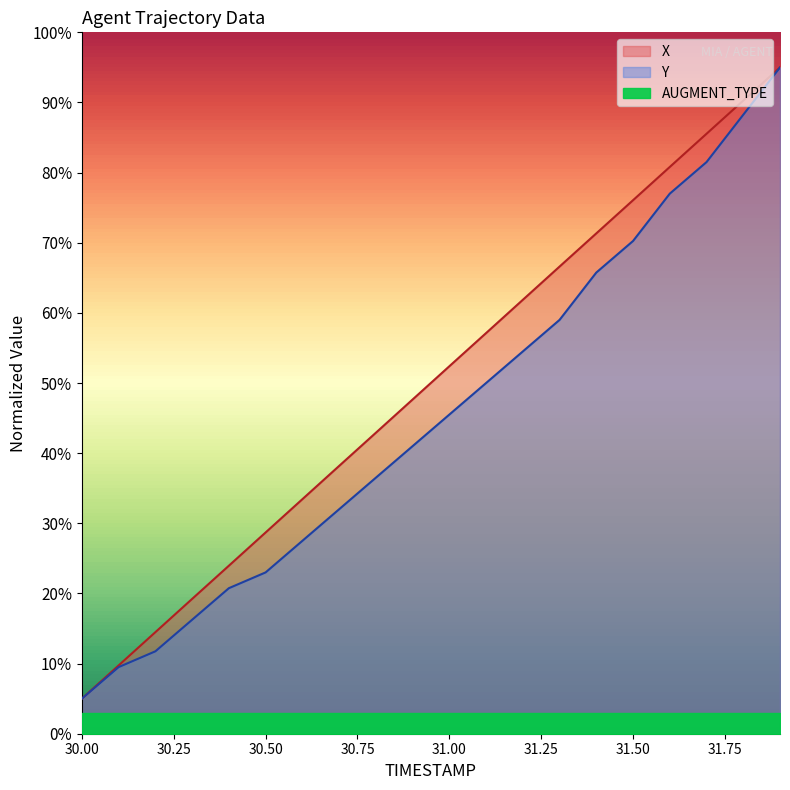

How many lines are shown in the chart?

2